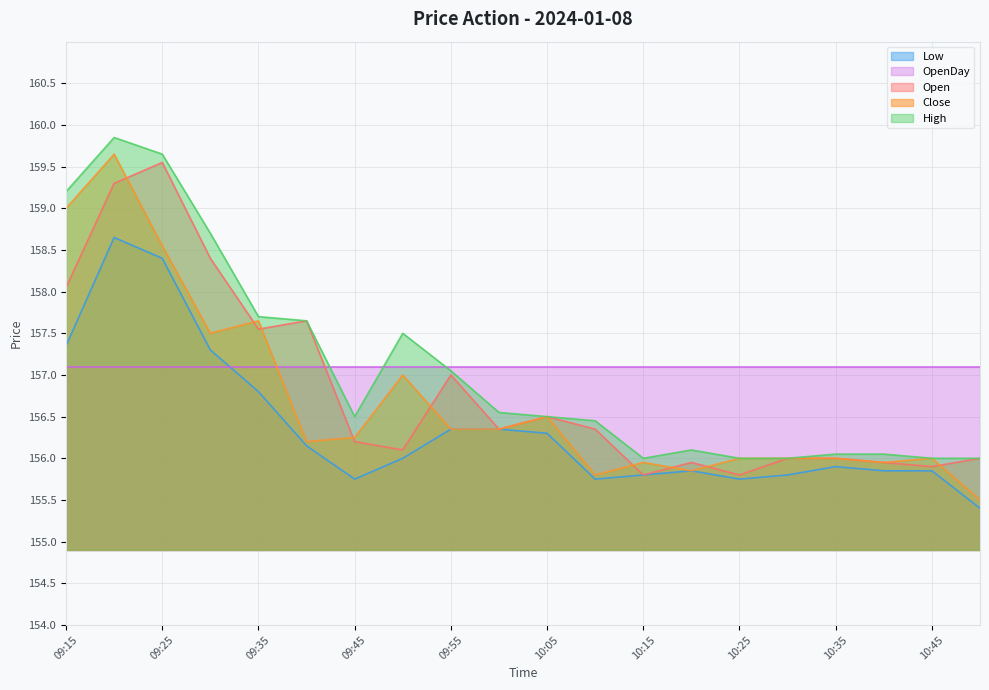

Does the chart display data point markers on the line(s)?

No